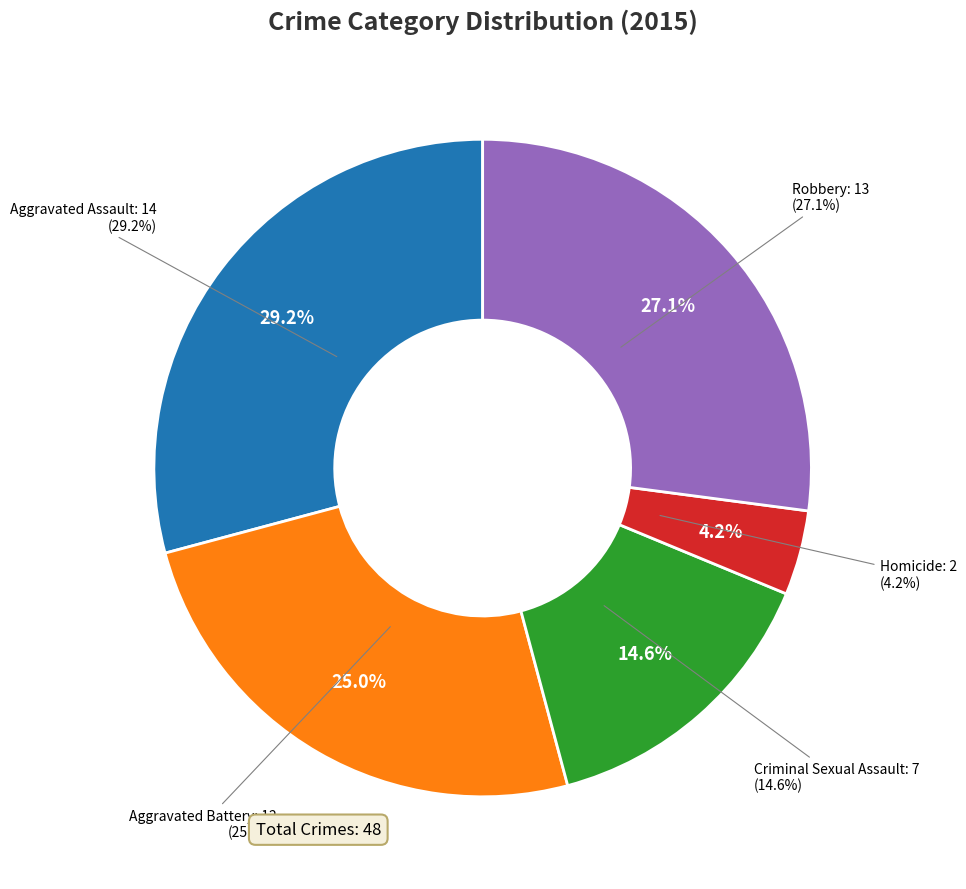

What percentage is the Homicide slice, to the nearest percent?

4%